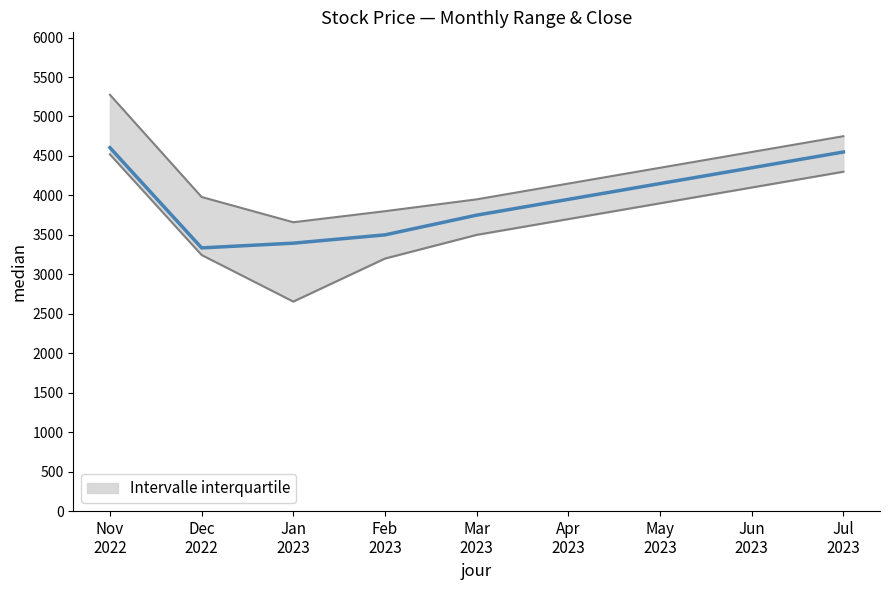

At Dec 2022, list the series in order from smallest to largest.

Low, Close, High